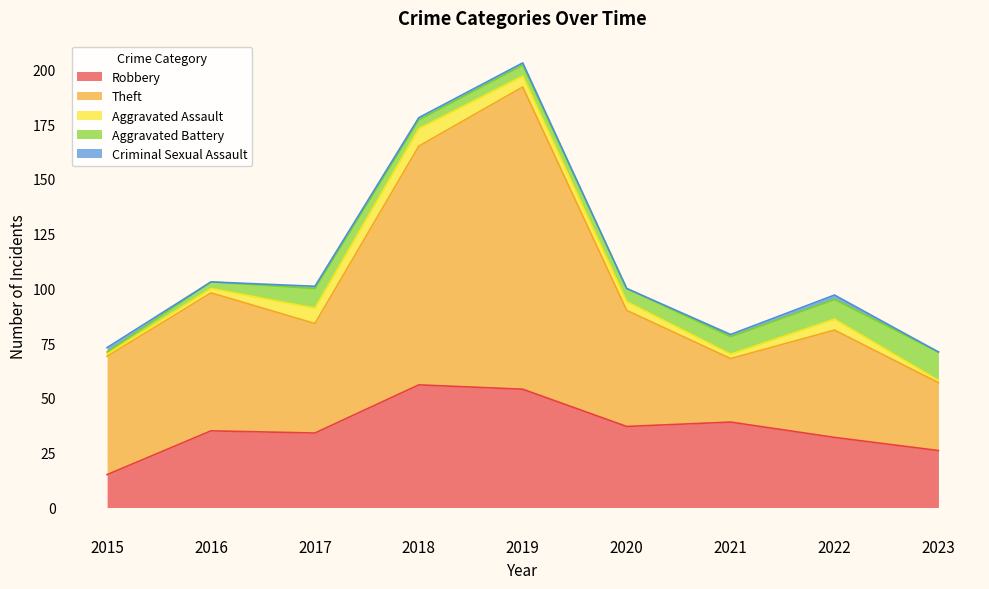

Where is Theft nearest to the value 83?

2016